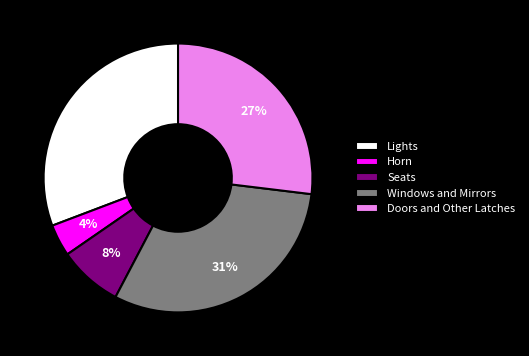

What is the smallest slice in the pie chart?

Horn